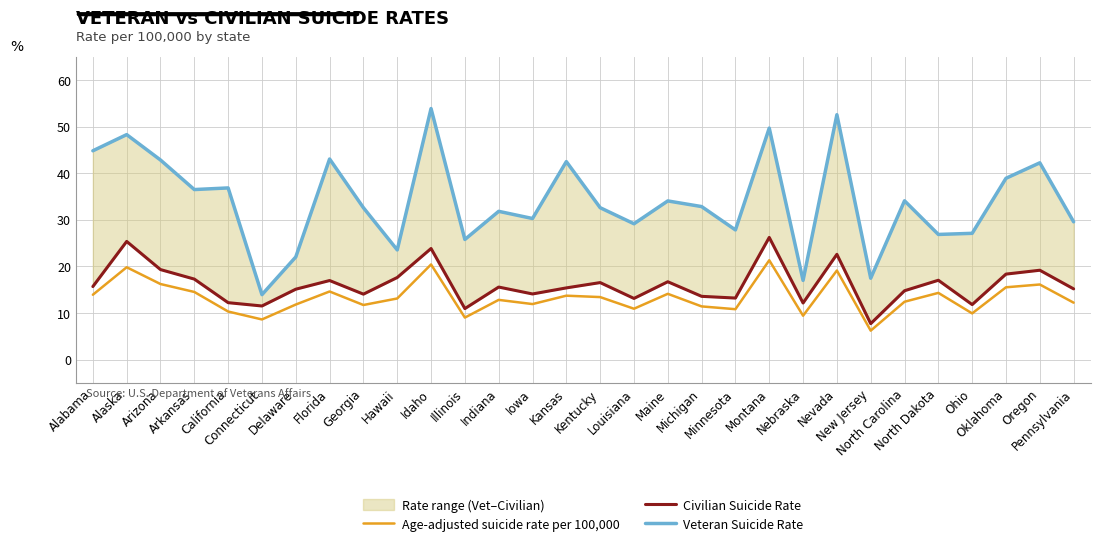

What is the smallest value displayed?

6.2